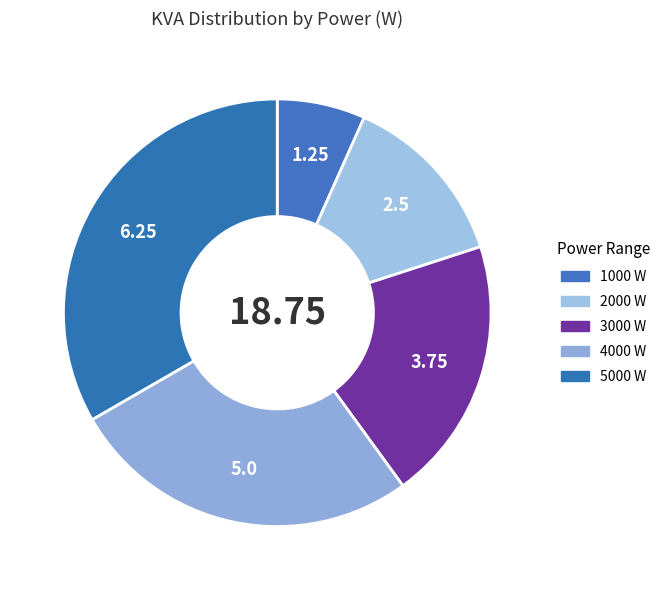

True or false: 3000 W accounts for 7% of the total.

False